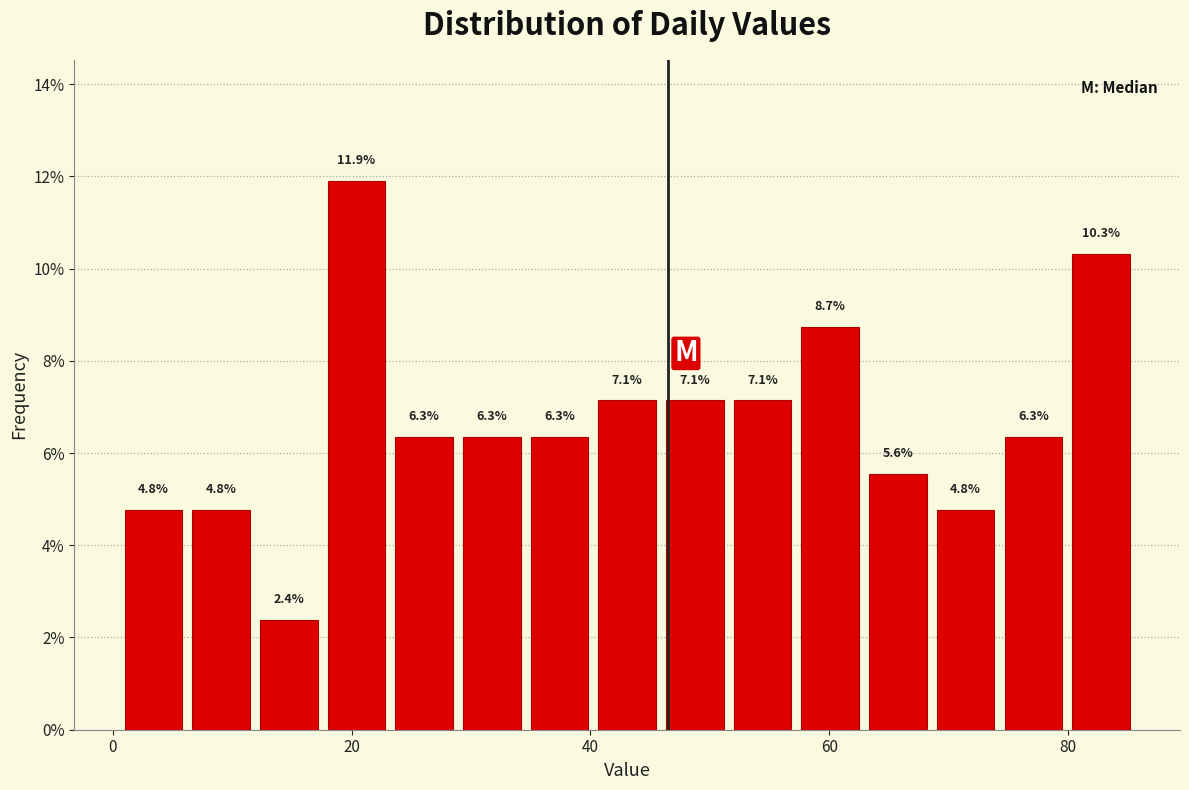

Read against the x-axis, roughly where is the centre of the tallest bar?

20